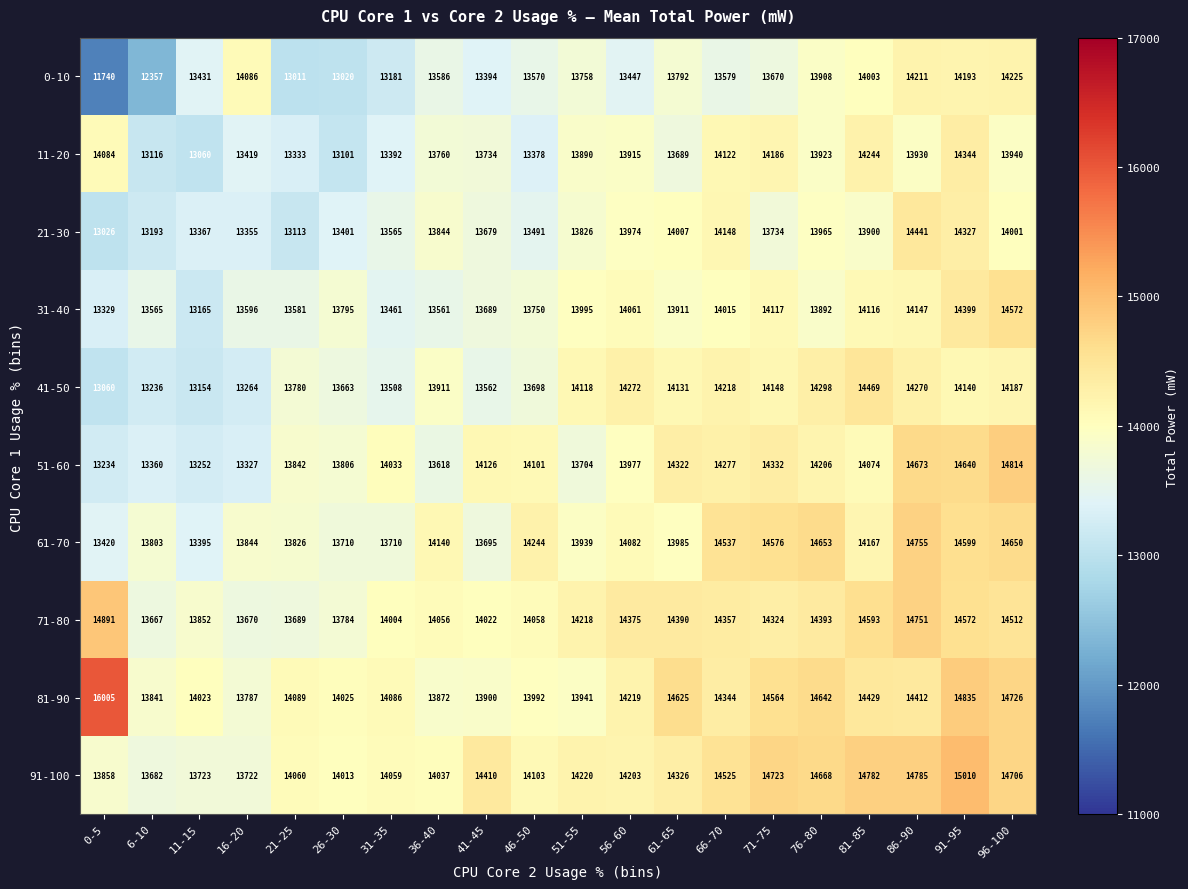

Where is 71-80 nearest to the value 14279?

71-75